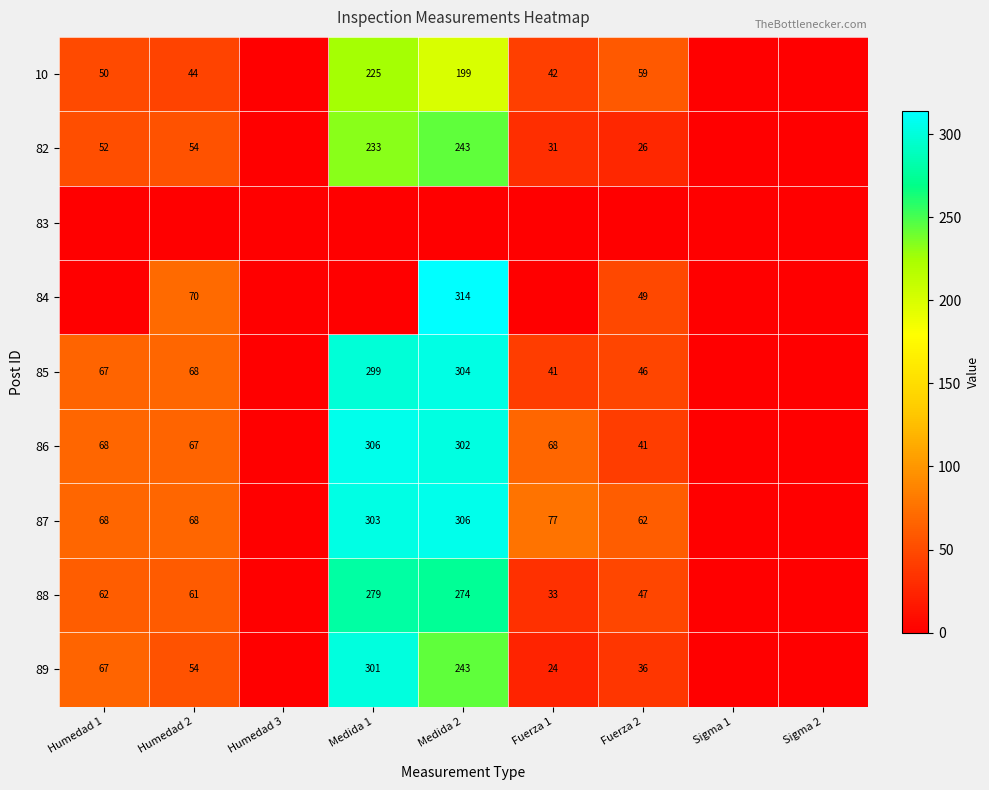

Is it true that 87 equals 62 at Fuerza 2?

True